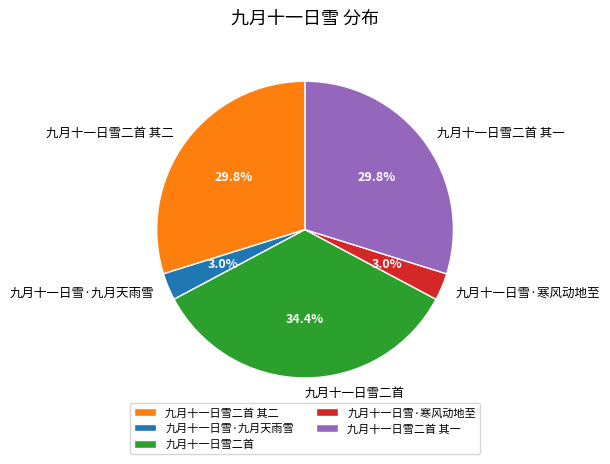

Which has a higher value, 九月十一日雪·九月天雨雪 or 九月十一日雪二首 其一?

九月十一日雪二首 其一